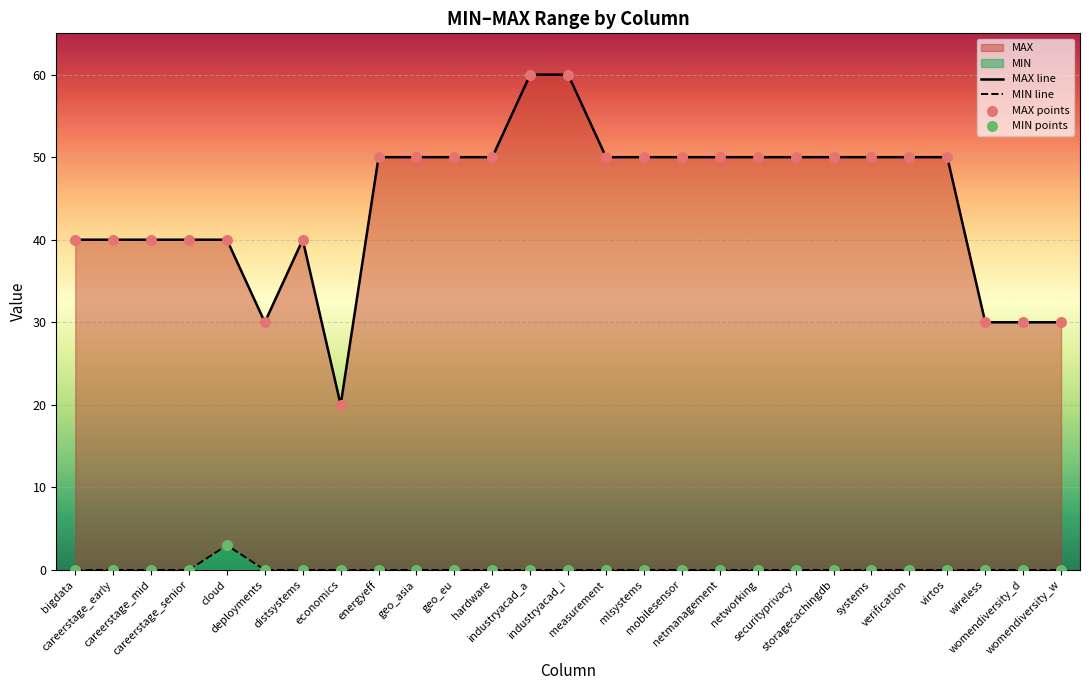

Which series has the largest total across all categories?

MAX line